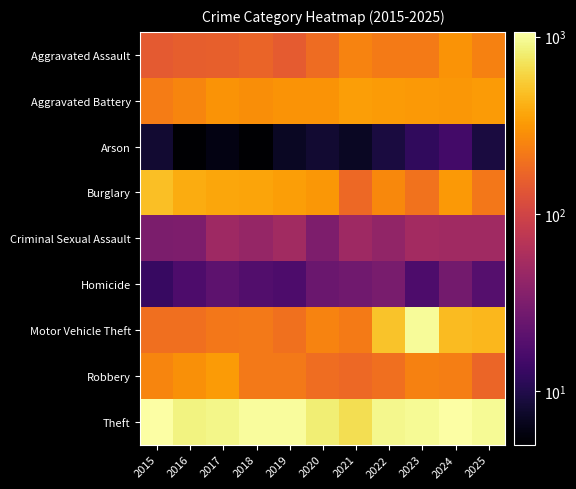

Reading left to right, extract all data points from this chart.

Aggravated Assault: 2015=144	2016=153	2017=156	2018=168	2019=146	2020=184	2021=248	2022=223	2023=222	2024=300	2025=245
Aggravated Battery: 2015=228	2016=253	2017=301	2018=282	2019=299	2020=298	2021=342	2022=323	2023=316	2024=314	2025=329
Arson: 2015=8	2016=5	2017=6	2018=5	2019=7	2020=8	2021=7	2022=9	2023=12	2024=15	2025=9
Burglary: 2015=483	2016=390	2017=366	2018=360	2019=343	2020=315	2021=176	2022=264	2023=203	2024=319	2025=215
Criminal Sexual Assault: 2015=31	2016=32	2017=50	2018=44	2019=52	2020=32	2021=50	2022=42	2023=53	2024=51	2025=51
Homicide: 2015=13	2016=17	2017=21	2018=18	2019=17	2020=25	2021=27	2022=30	2023=17	2024=28	2025=19
Motor Vehicle Theft: 2015=192	2016=193	2017=216	2018=219	2019=196	2020=247	2021=224	2022=509	2023=982	2024=469	2025=448
Robbery: 2015=256	2016=289	2017=325	2018=217	2019=219	2020=190	2021=178	2022=194	2023=245	2024=232	2025=169
Theft: 2015=1064	2016=876	2017=908	2018=1012	2019=1017	2020=821	2021=680	2022=932	2023=960	2024=1059	2025=965